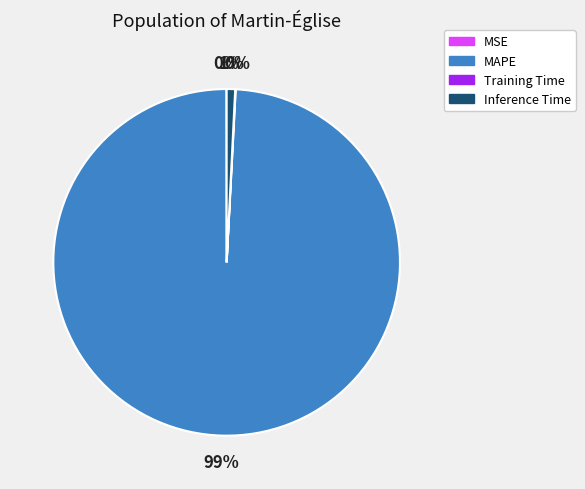

Is the sum of MAPE and Inference Time greater than half?

Yes